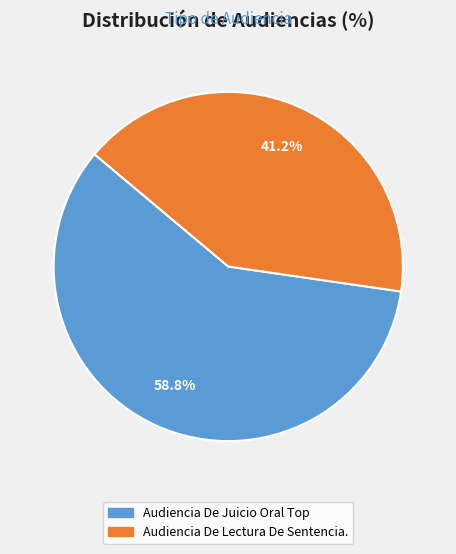

The Audiencia De Lectura De Sentencia. slice represents 52% of the pie. True or false?

False